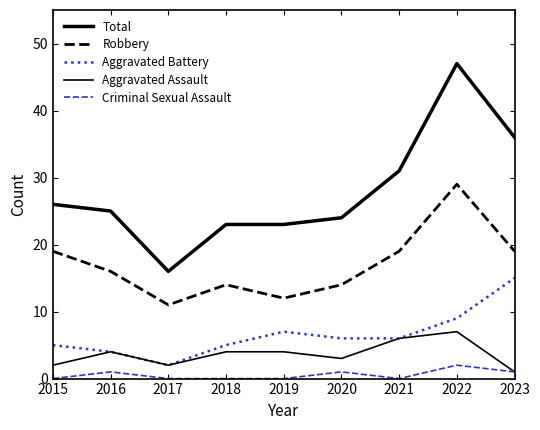

Is this an area chart (filled region under the line)?

No